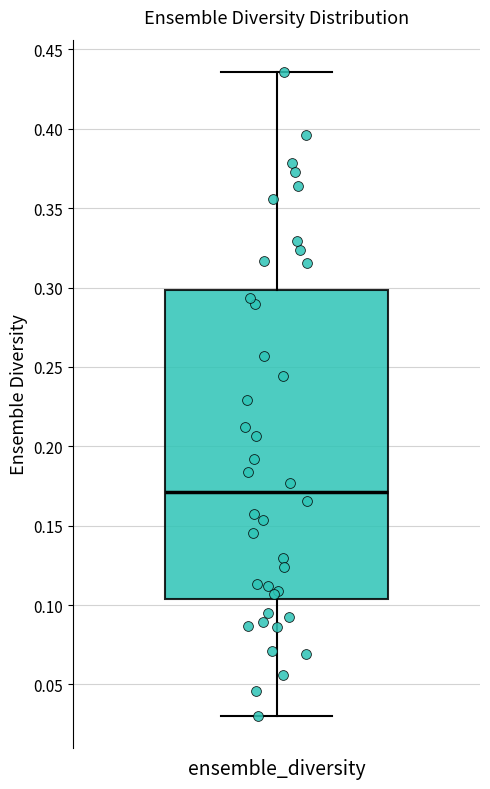

Transcribe this box plot: give where the median line is, the range the box spans, and where the two whiskers end, as read against the y-axis. The values are not printed on the chart, so give them approximately, as read against the axis.

median 0.170, box 0.105 to 0.300, whiskers 0.030 to 0.435